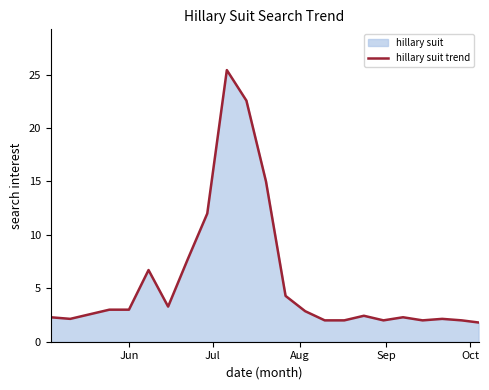

What is the difference between the maximum and minimum values?

23.6